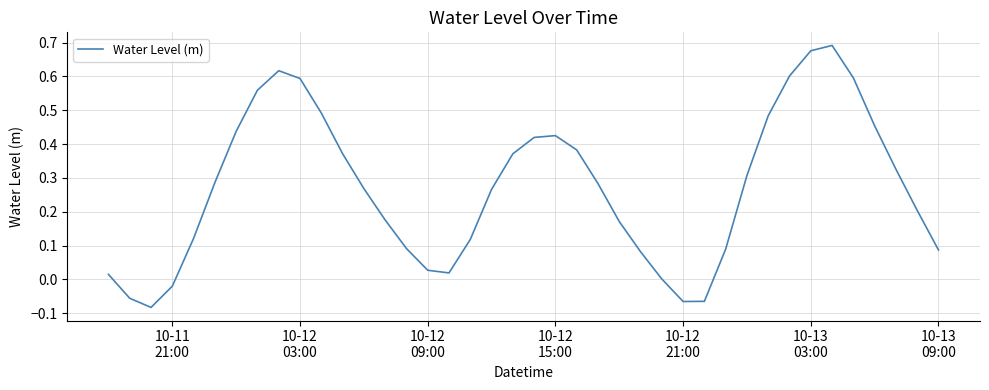

Is this an area chart (filled region under the line)?

No